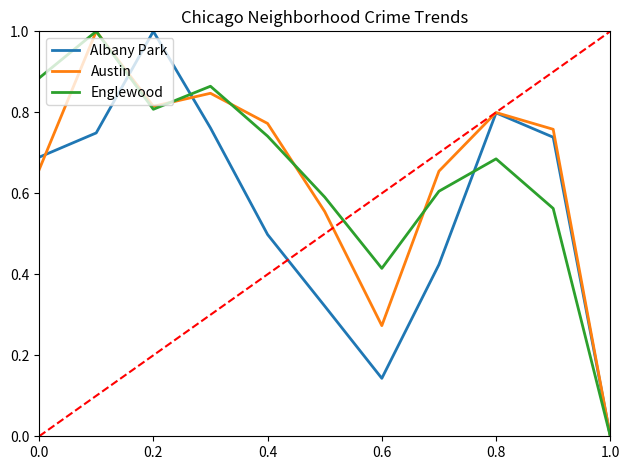

What is the maximum value for Albany Park?

1.0